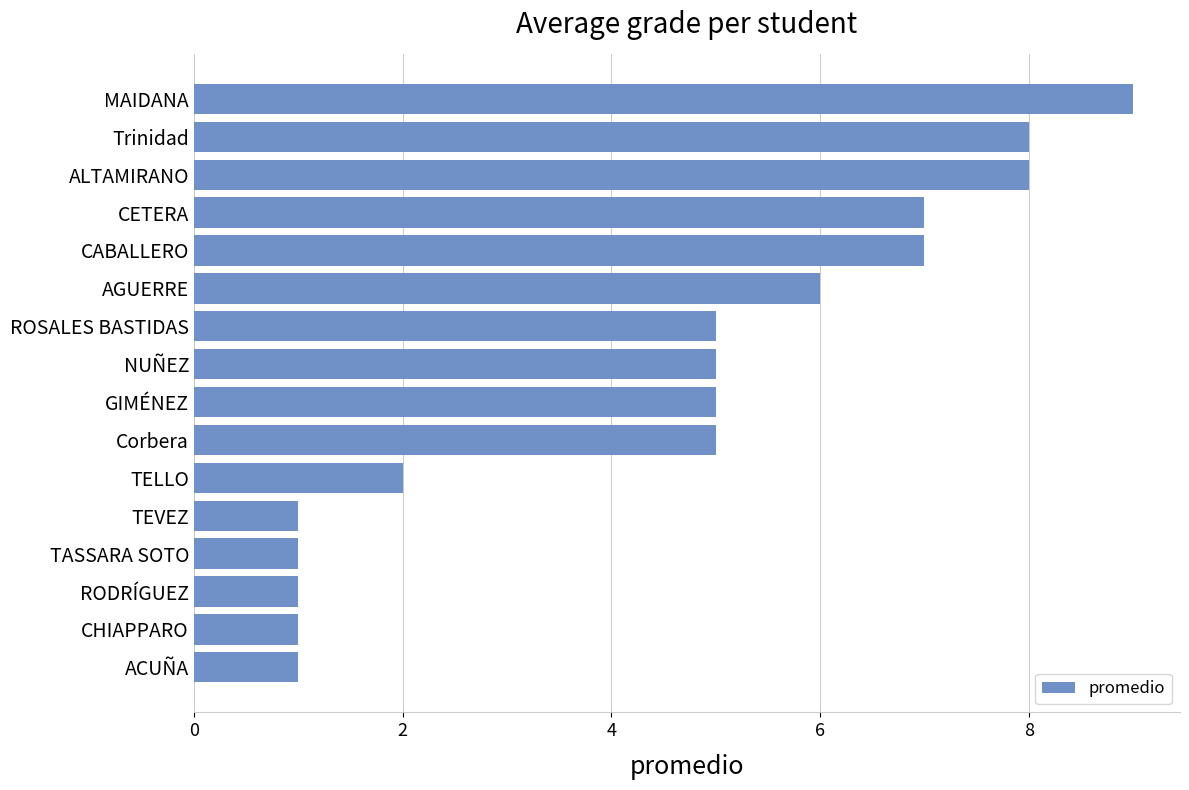

What is the minimum value shown in the chart?

1